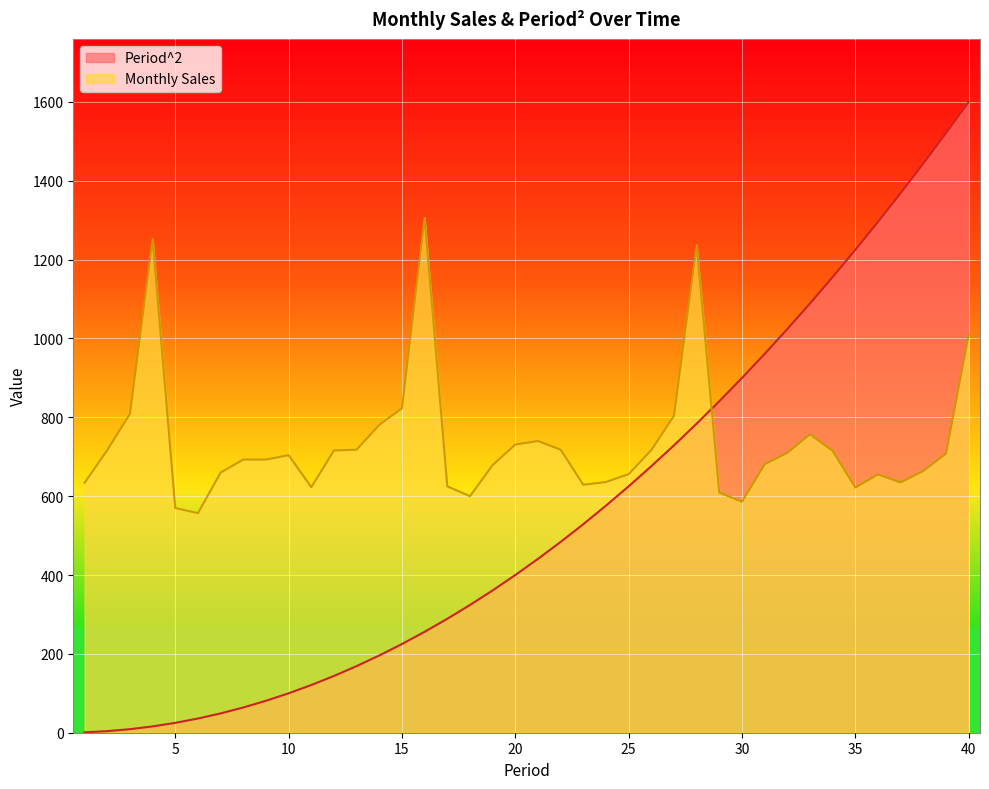

Reading left to right, what are all the values shown in this chart?

Period^2: 1	4	9	16	25	36	49	64	81	100	121	144	169	196	225	256	289	324	361	400	441	484	529	576	625	676	729	784	841	900	961	1024	1089	1156	1225	1296	1369	1444	1521	1600
Monthly Sales: 634	717	809	1252	570	557	660	693	693	704	623	716	718	781	823	1306	625	600	679	731	740	718	629	636	656	717	804	1237	609	586	681	710	757	715	622	655	635	664	708	1009